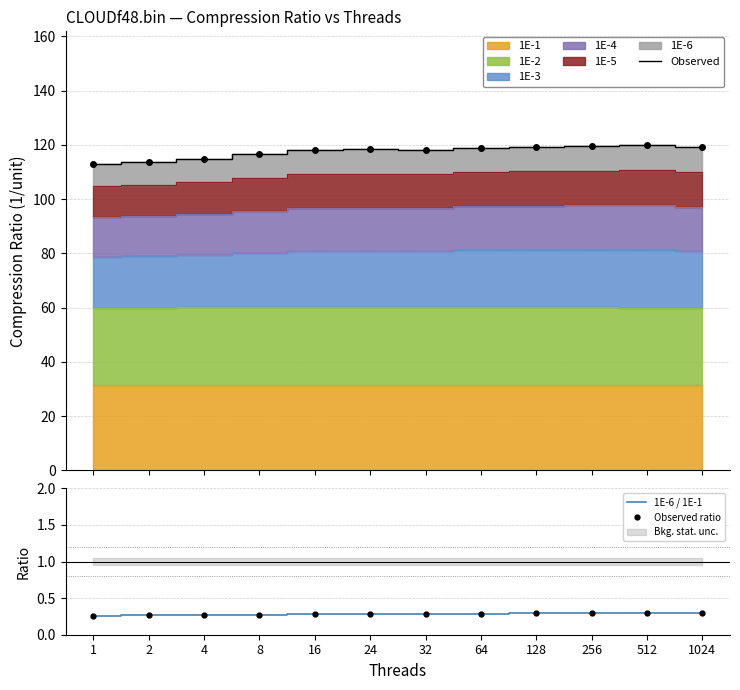

Reading left to right, transcribe all the data shown in this chart.

Observed: 1=112.8	2=113.7	4=114.8	8=116.5	16=118.0	24=118.3	32=118.2	64=118.9	128=119.4	256=119.6	512=119.9	1024=119.2
1E-6 / 1E-1: 1=0.3	2=0.3	4=0.3	8=0.3	16=0.3	24=0.3	32=0.3	64=0.3	128=0.3	256=0.3	512=0.3	1024=0.3
Observed ratio: 1=0.3	2=0.3	4=0.3	8=0.3	16=0.3	24=0.3	32=0.3	64=0.3	128=0.3	256=0.3	512=0.3	1024=0.3